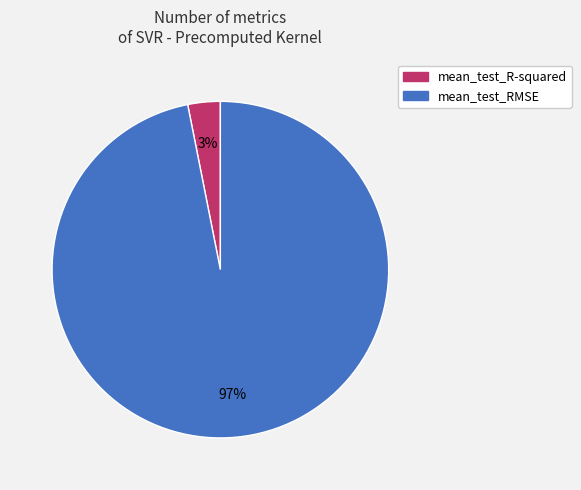

What percentage is the mean_test_RMSE slice, to the nearest percent?

97%